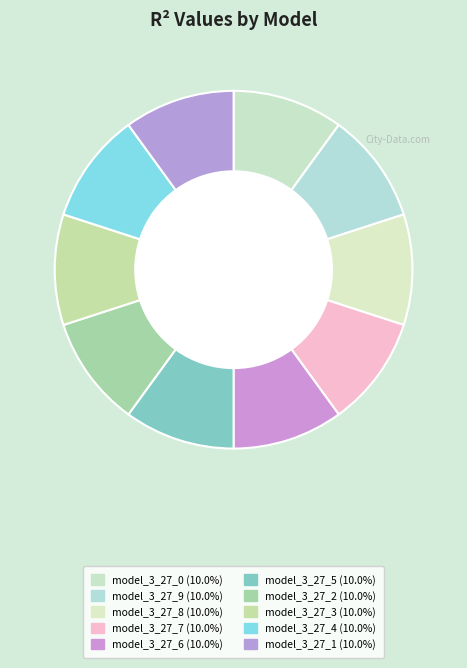

Do model_3_27_4 and model_3_27_0 together represent more than half of the pie?

No